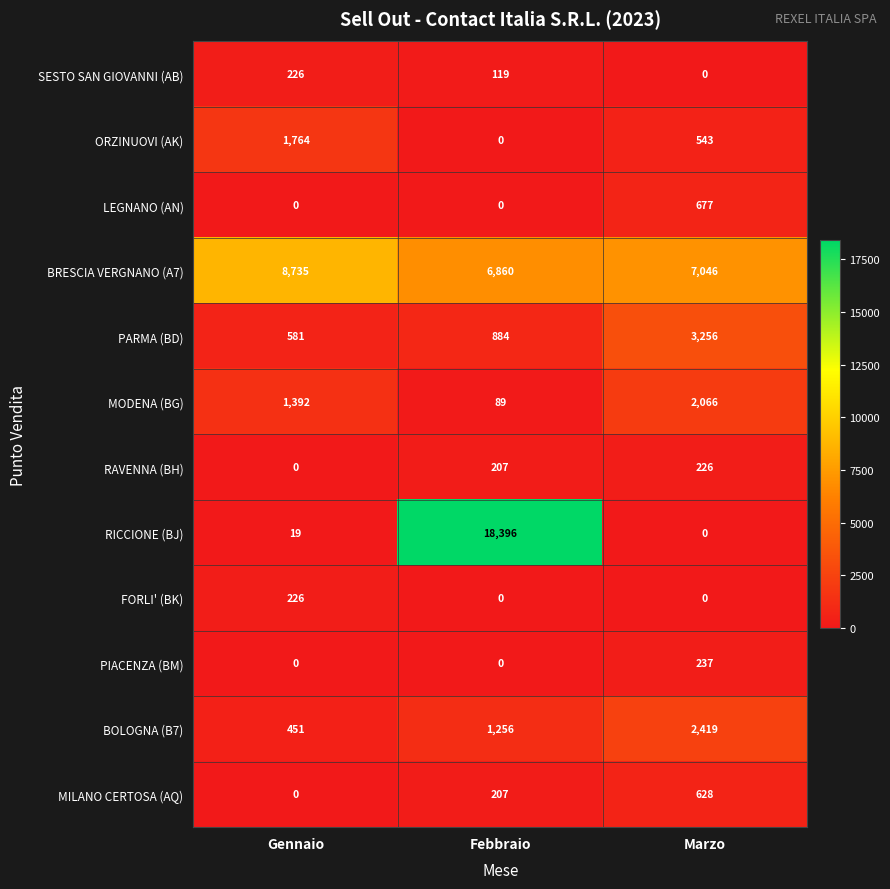

Count the number of data series in this chart.

12